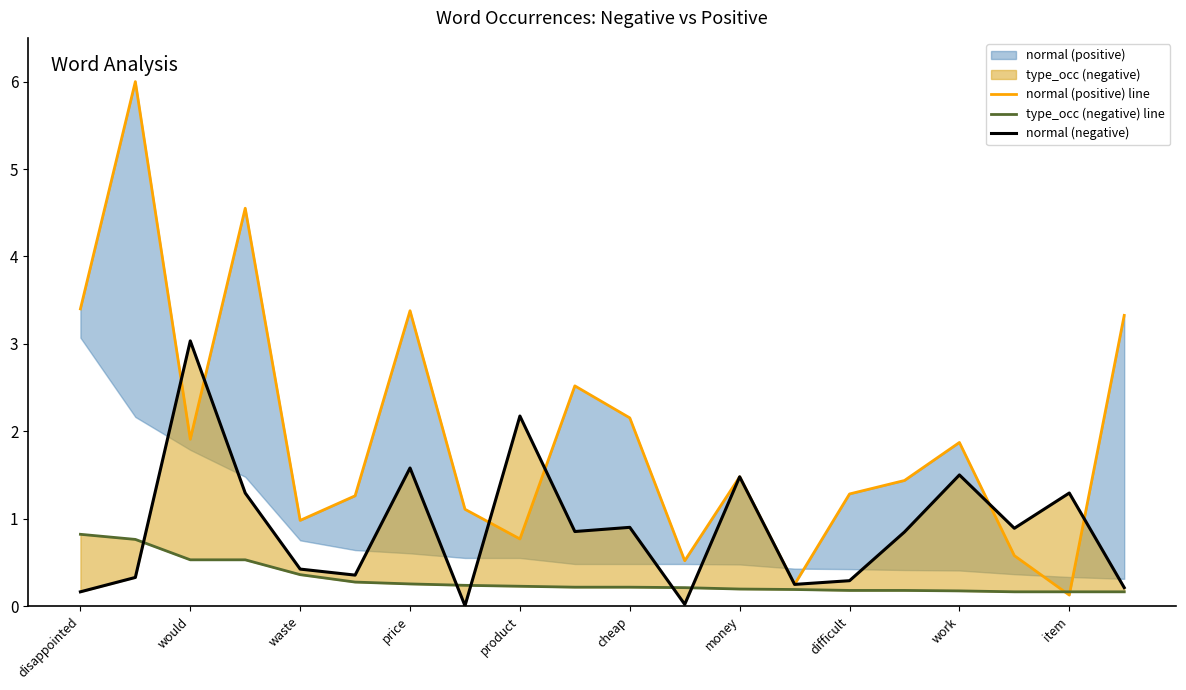

True or false: type_occ (negative) line and normal (positive) line intersect in this chart.

True